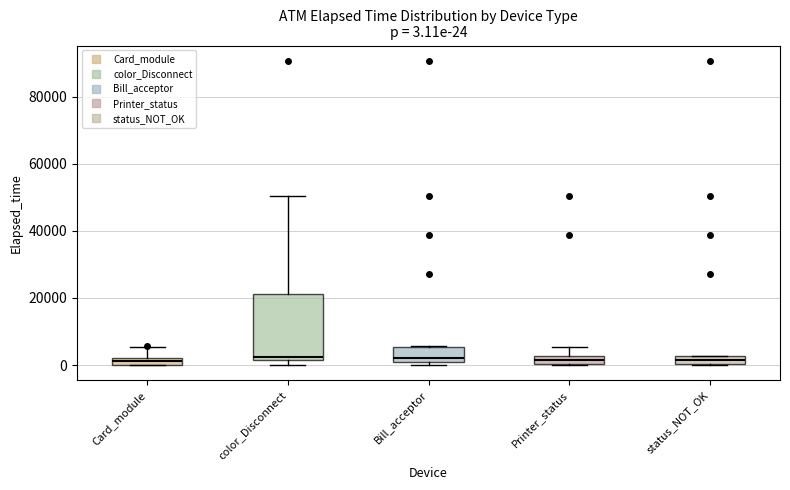

Which box is the tallest, from its lower edge to its upper edge?

color_Disconnect